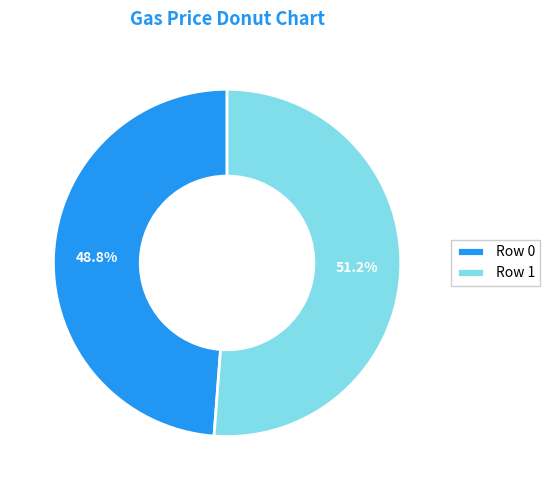

What is the ratio of the value at Row 0 to the value at Row 1?

1.0